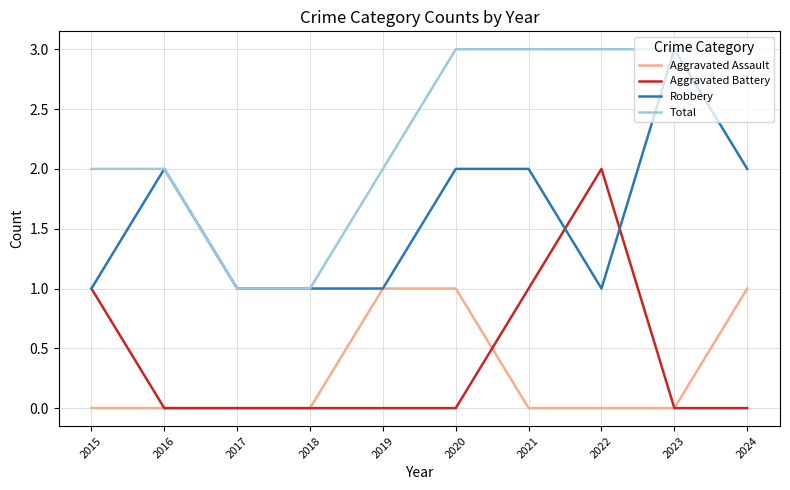

Is this an area chart (filled region under the line)?

No